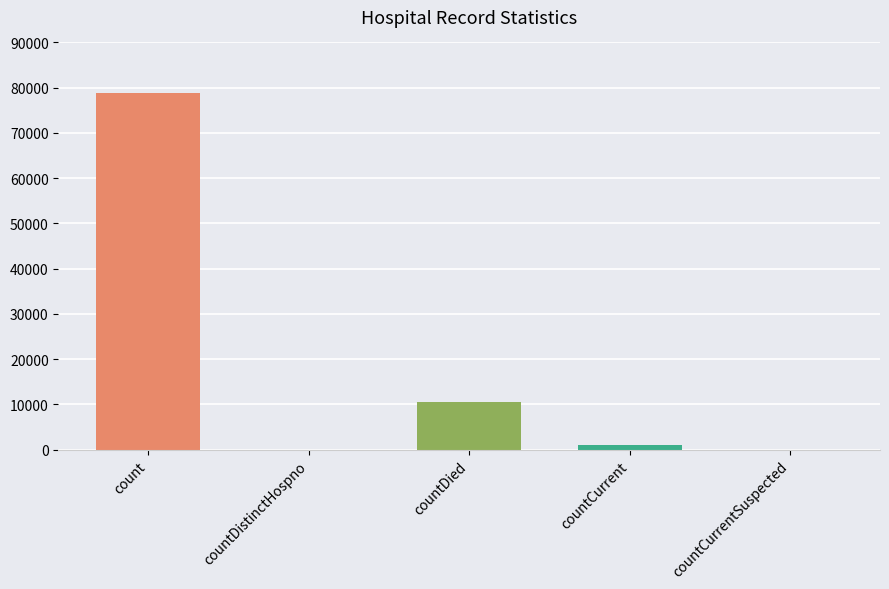

Reading left to right, list all the values displayed in this chart.

78929	0	10581	907	0